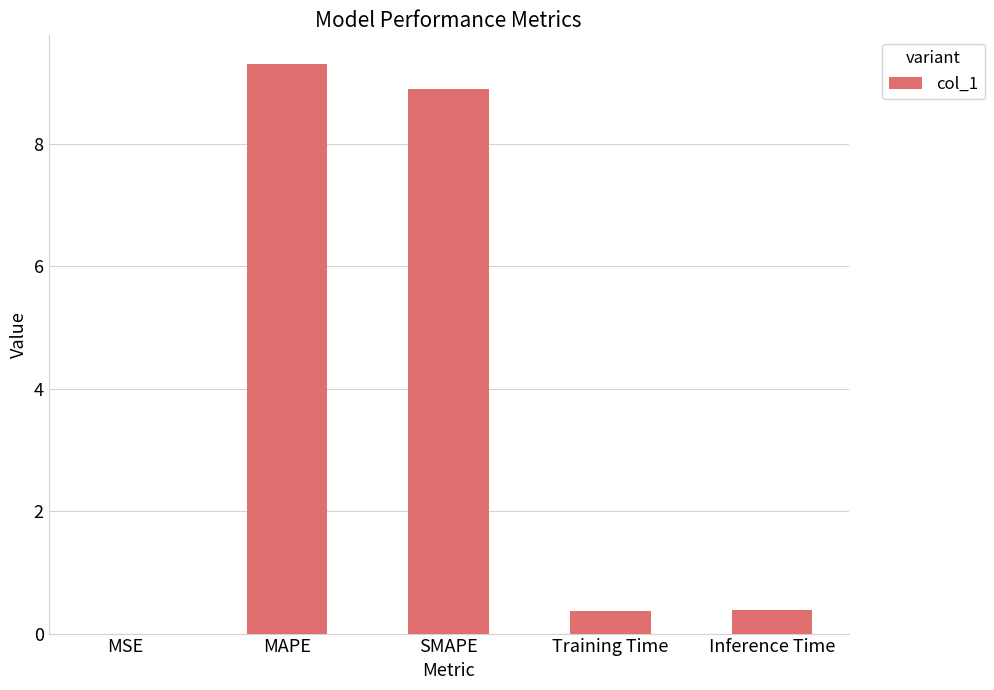

What is the sum of the values at Inference Time and SMAPE?

9.3